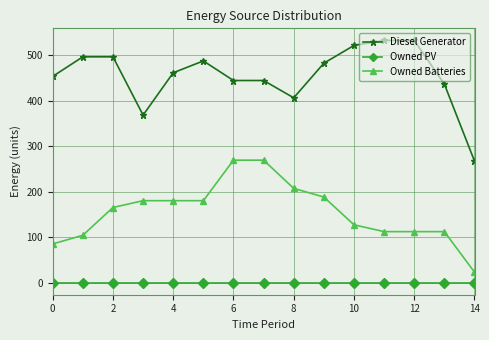

What is the greatest value displayed?

532